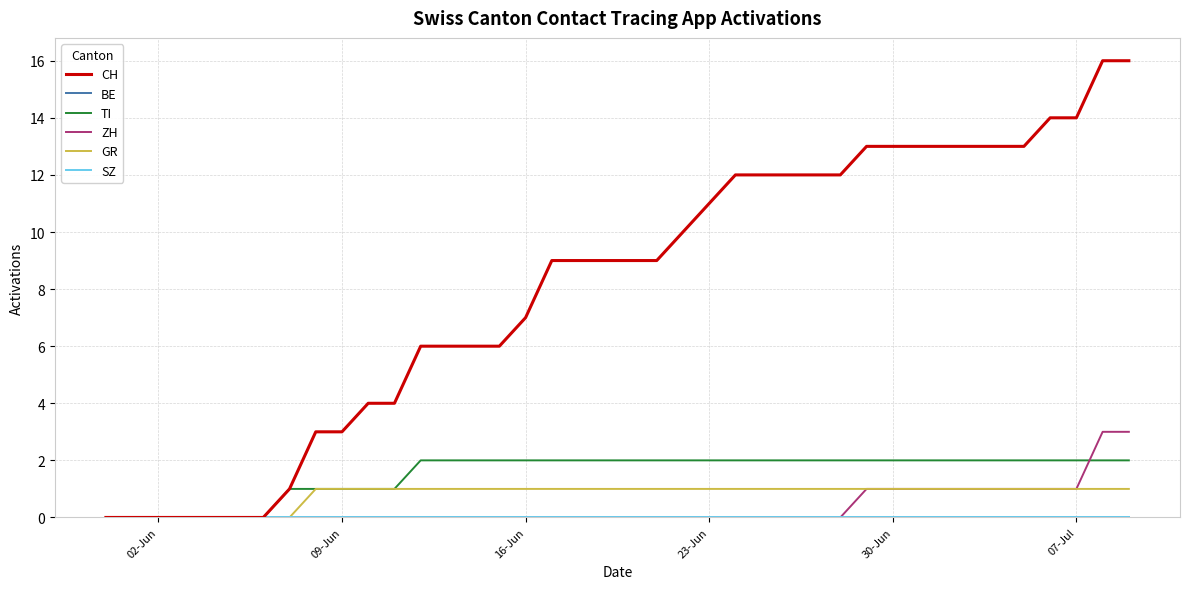

Does the chart display data point markers on the line(s)?

No